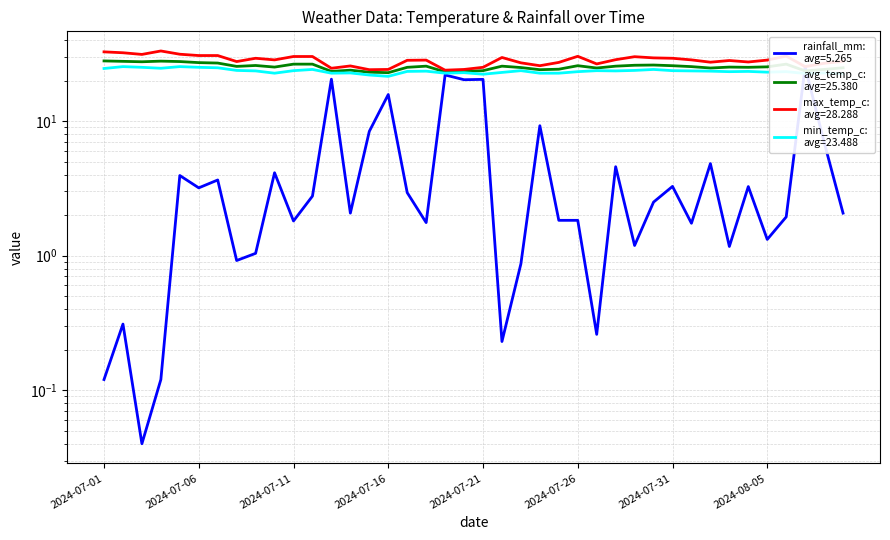

Is it true that max_temp_c equals 42.7 at 2024-07-26?

False